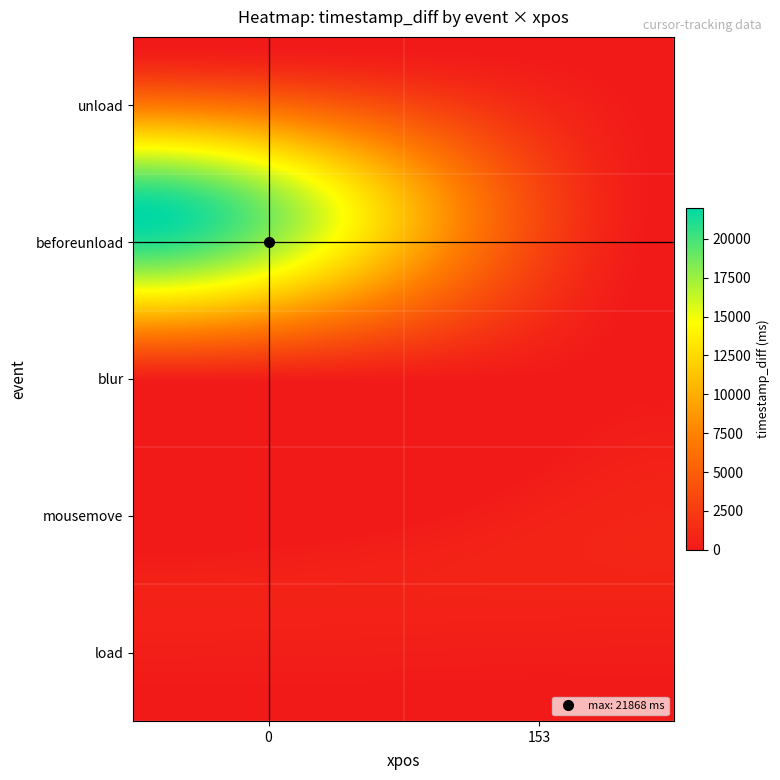

Reading left to right, extract all data points from this chart.

load: 0	1
mousemove: 153	925
blur: 0	417
beforeunload: 0	21868
unload: 0	1